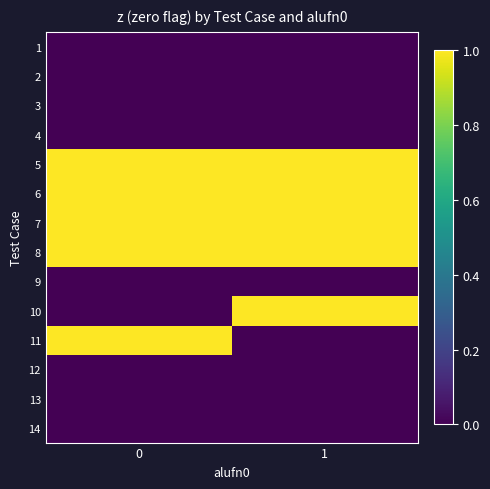

Count the number of data series in this chart.

14